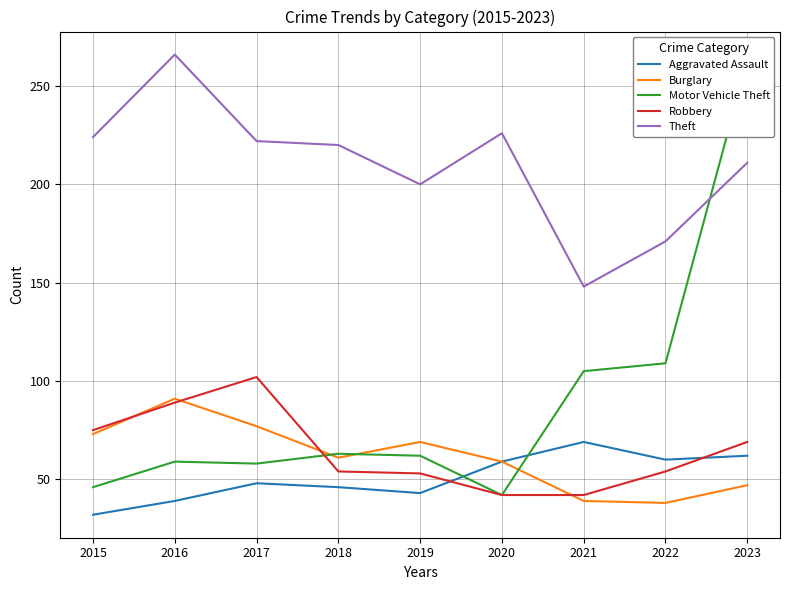

What is the greatest value displayed?

266